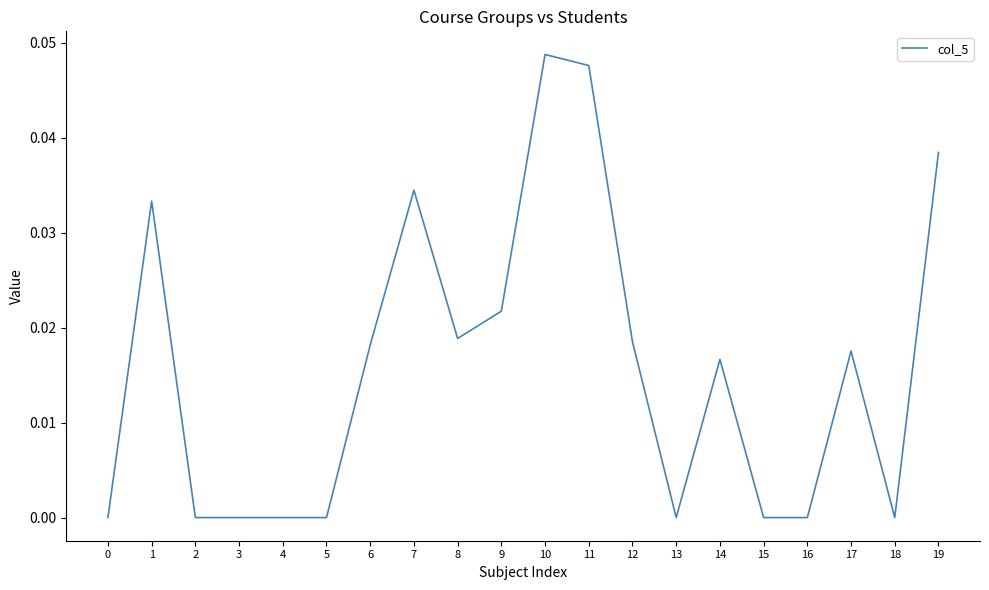

Between 5 and 9, which is larger?

9